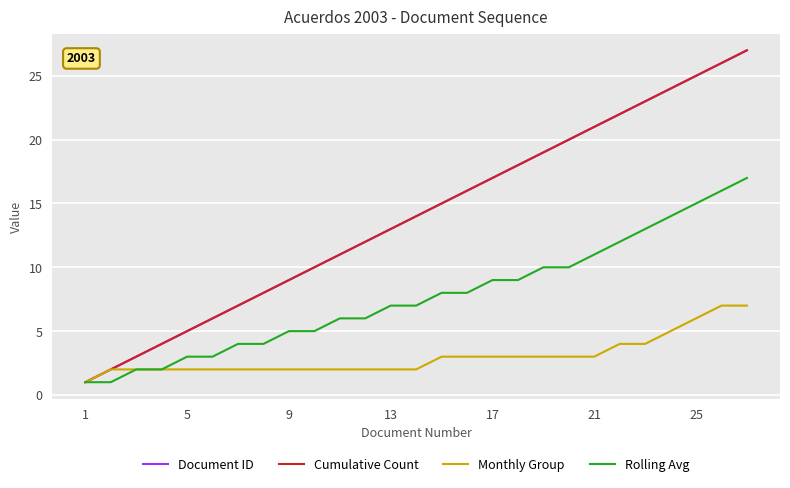

True or false: Cumulative Count and Rolling Avg intersect in this chart.

False